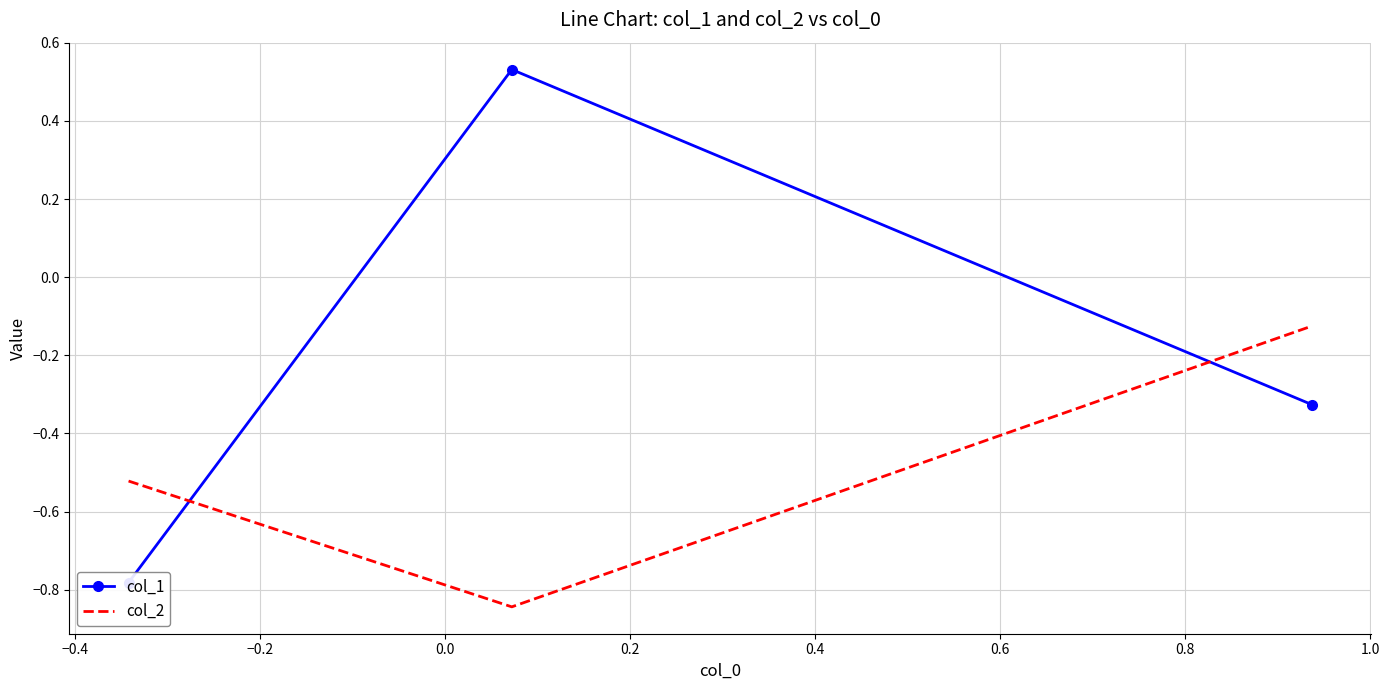

Is the value of col_1 at −0.4 greater than the value of col_2 at −0.4?

Yes